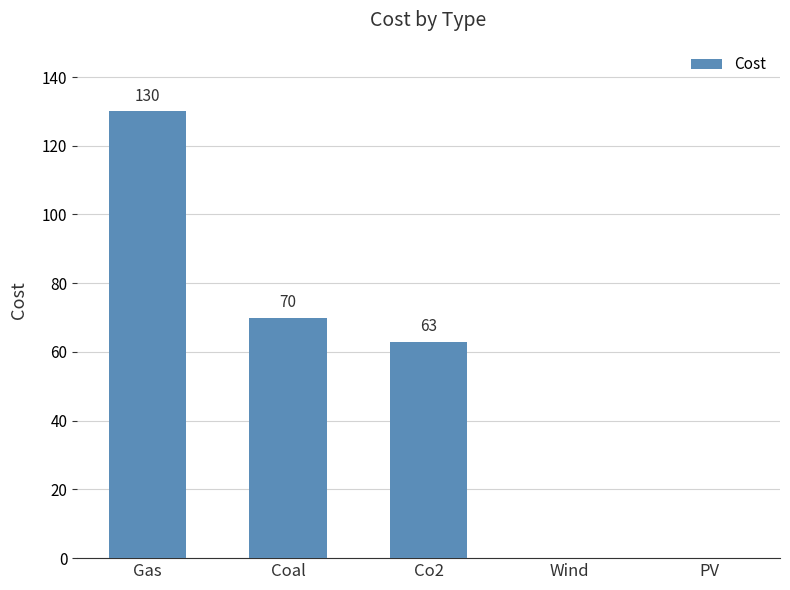

Which has a higher value, Coal or Wind?

Coal